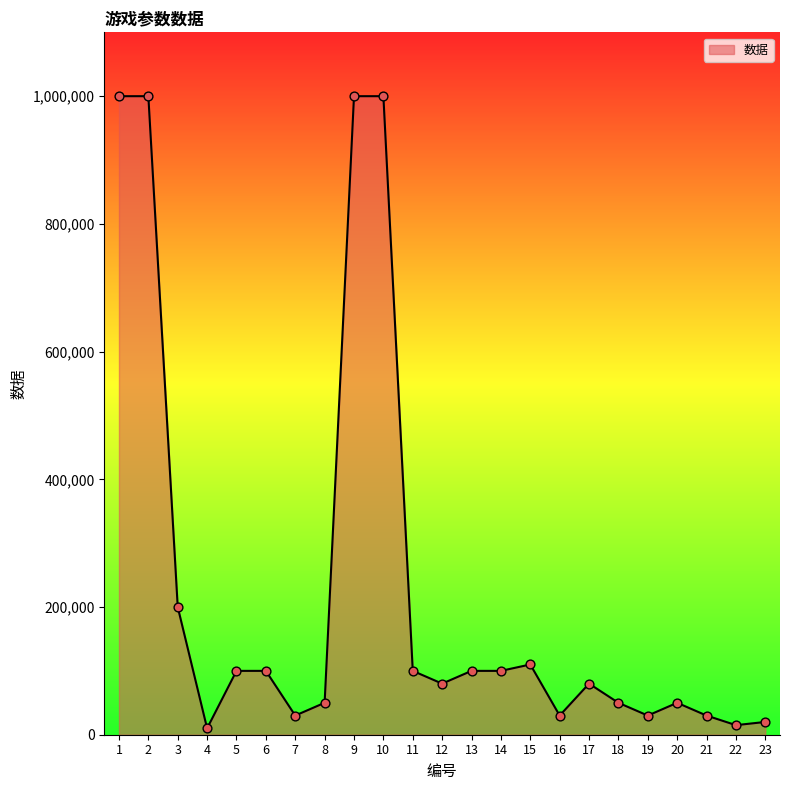

What is the change in value from 7 to 14?

+70000